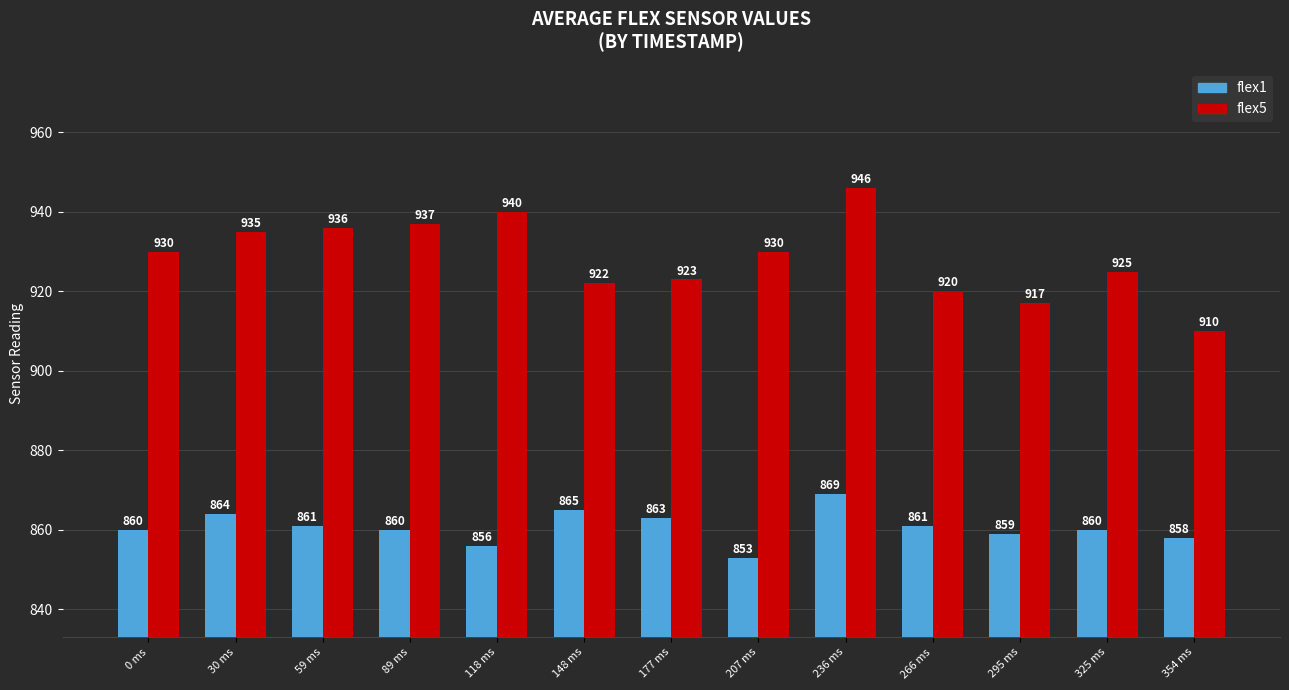

Which category has the highest value in the flex1 series?

236 ms